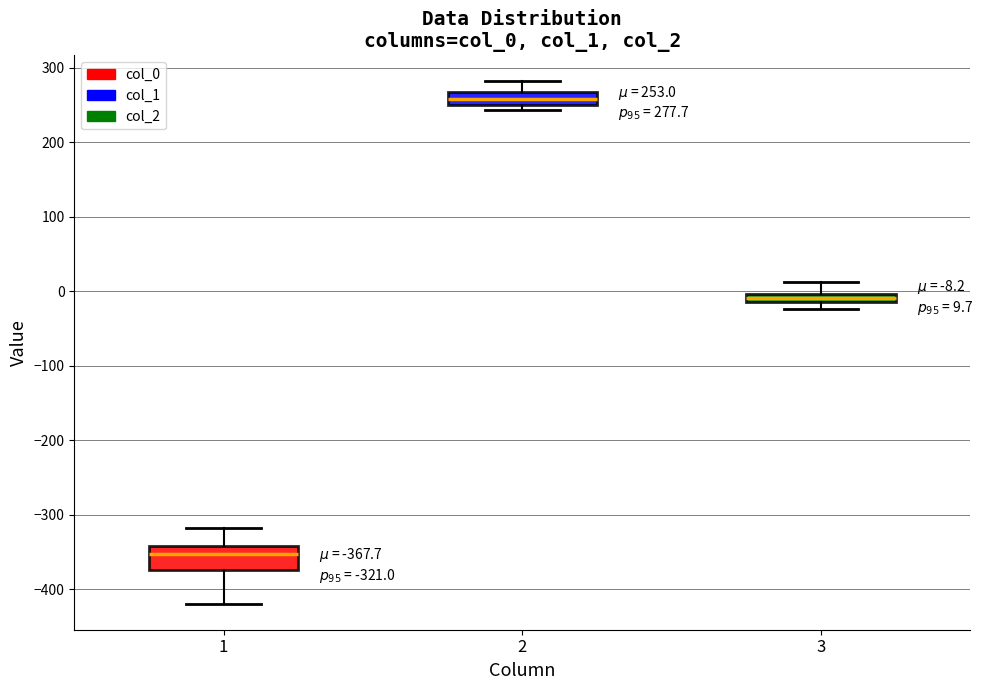

Comparing the boxes themselves (not the whiskers), which one is the tallest?

1